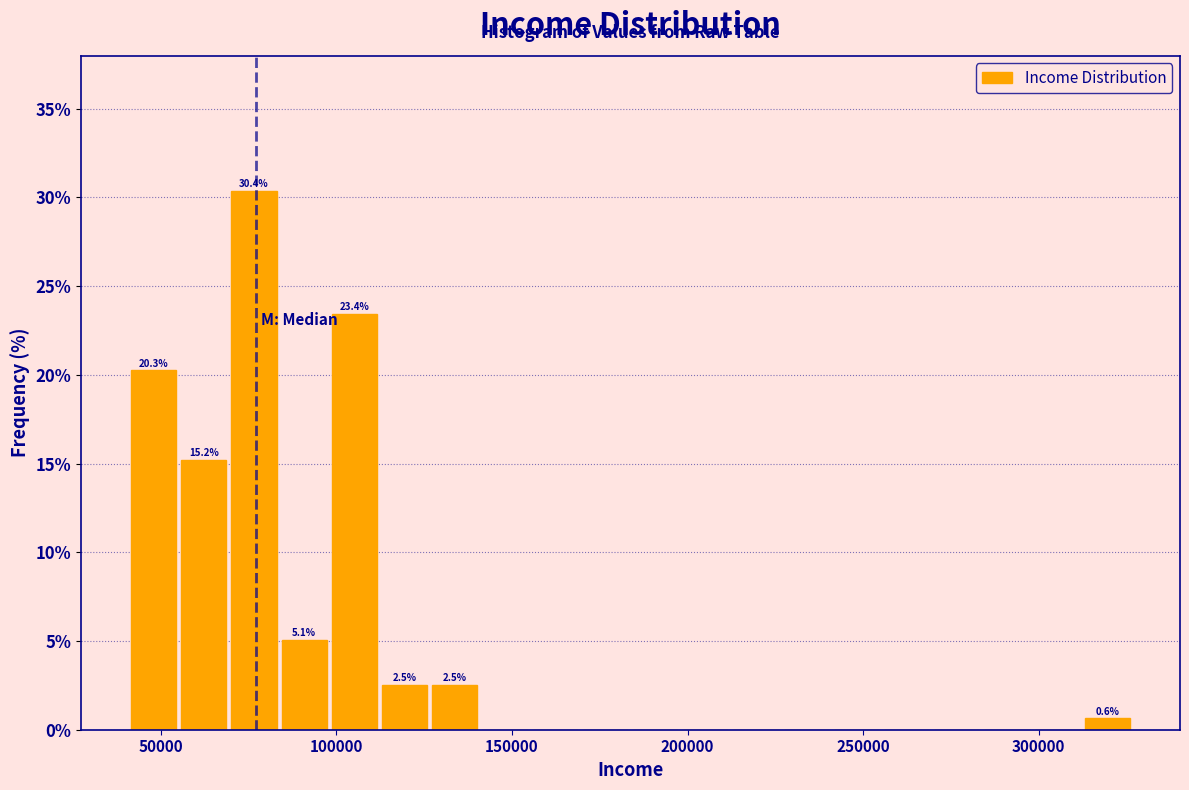

Around what value on the x-axis is the tallest bar? Give the approximate position of its centre, as read against the axis.

75000